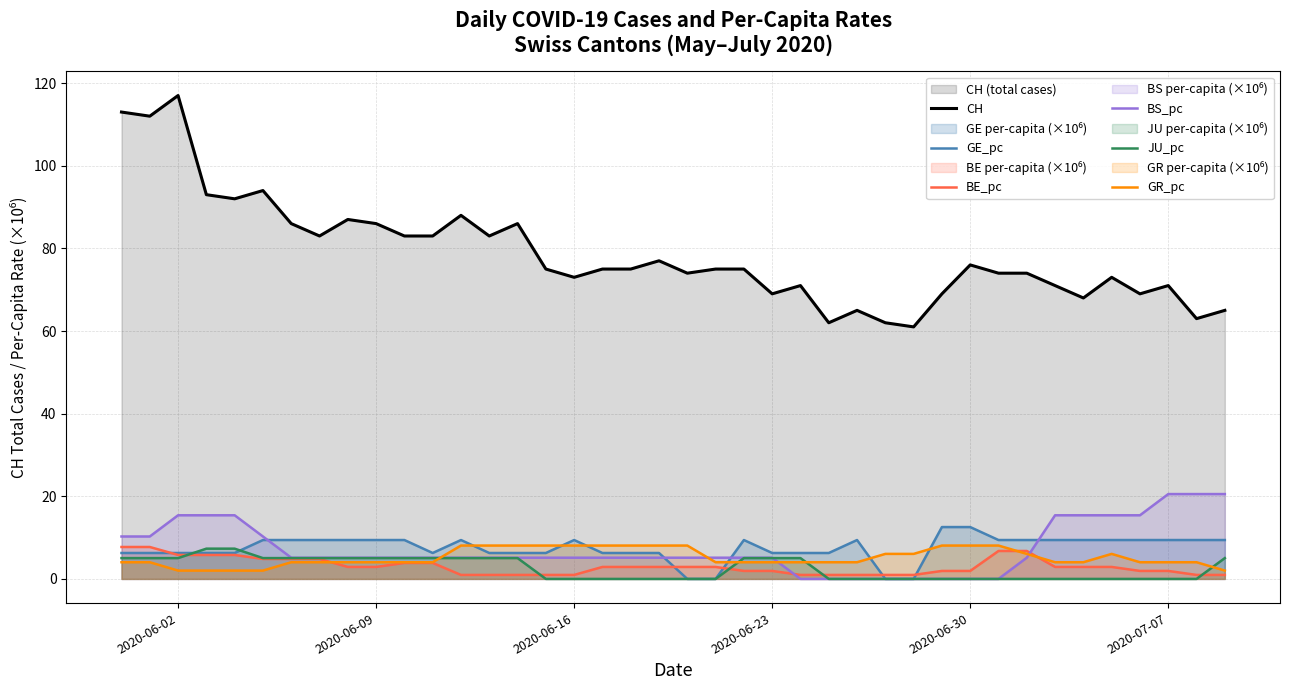

Which series has the largest total across all categories?

CH